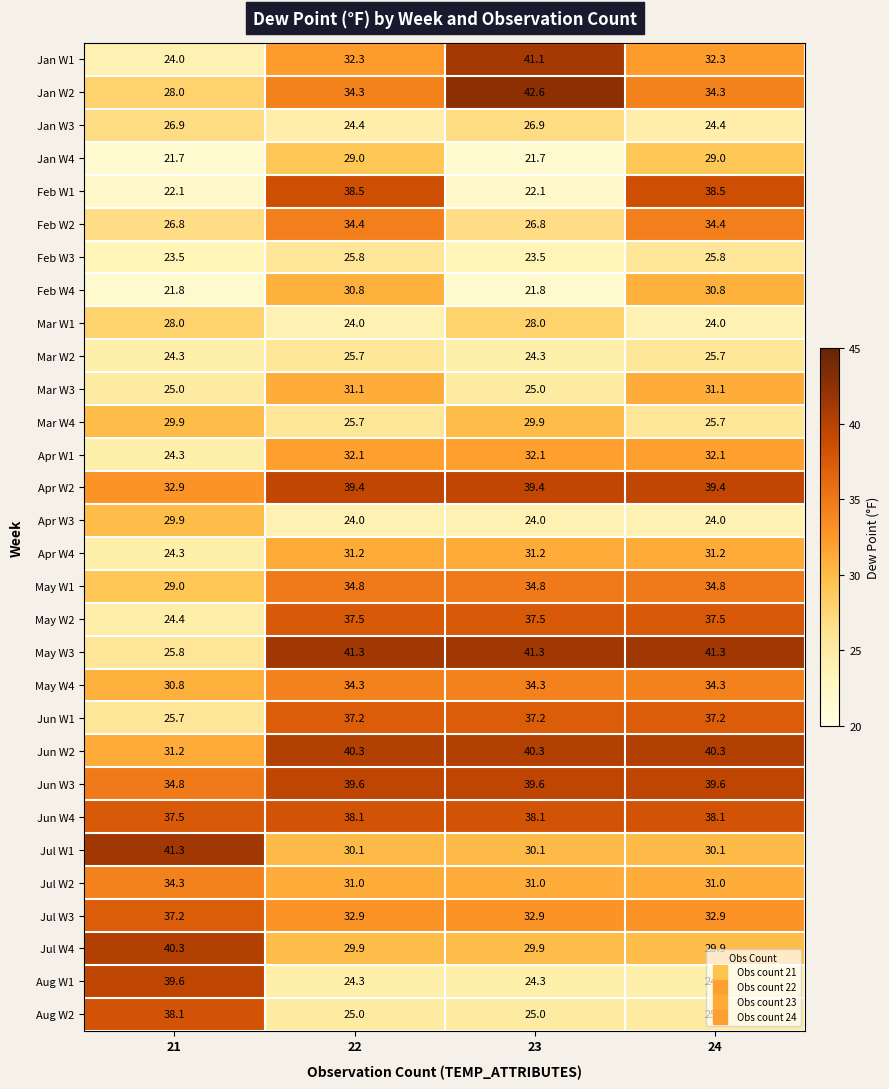

What is the greatest value displayed?

42.6